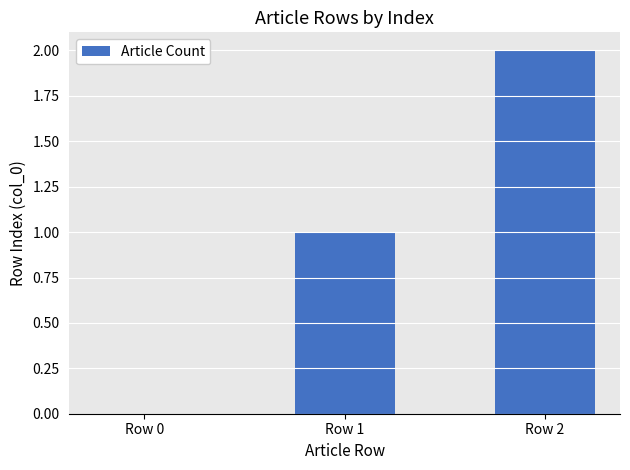

Is it true that the value at Row 0 is 1?

False